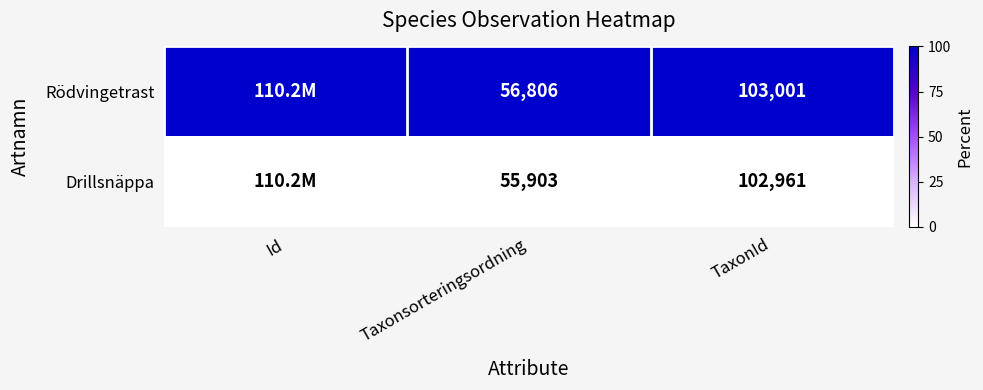

The Drillsnäppa series shows 55903 at Taxonsorteringsordning. True or false?

True